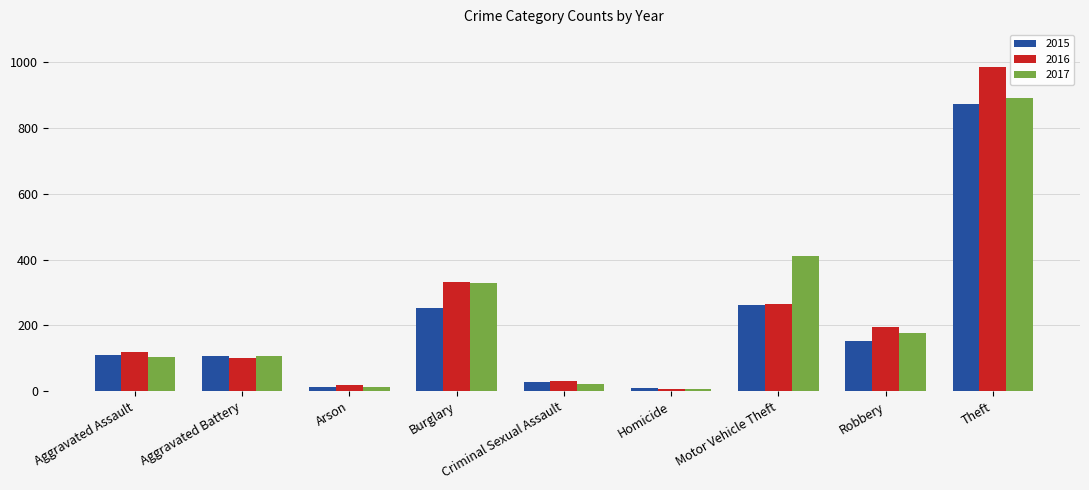

Which label corresponds to the largest value in the chart?

Theft